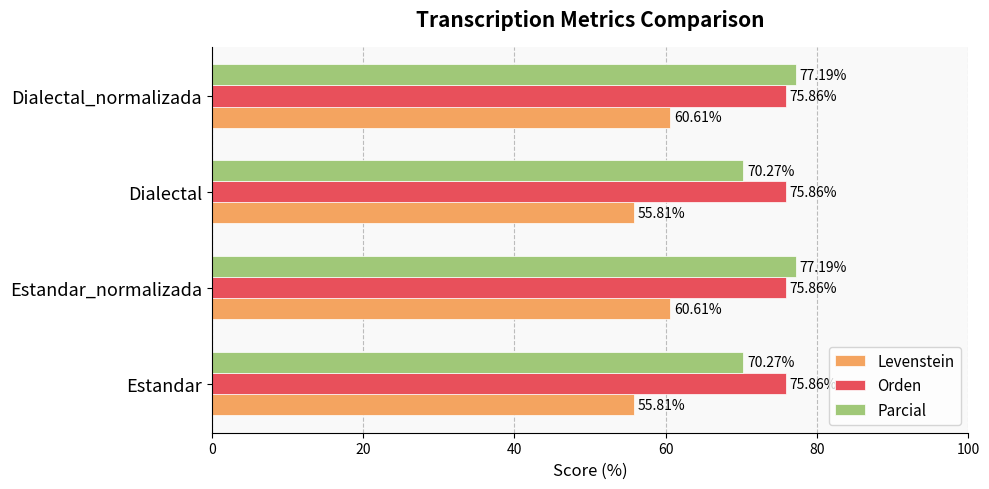

At how many categories does at least one series exceed 61?

4